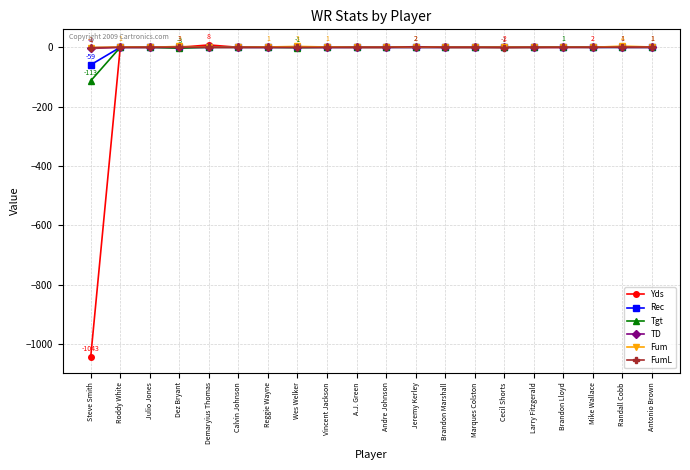

What is the spread (max minus min) of values at Vincent Jackson?

1